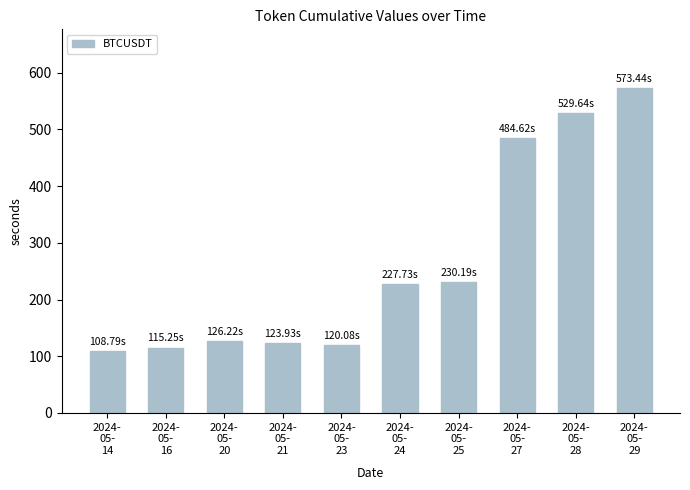

Read the value at 2024-
05-
21.

123.9